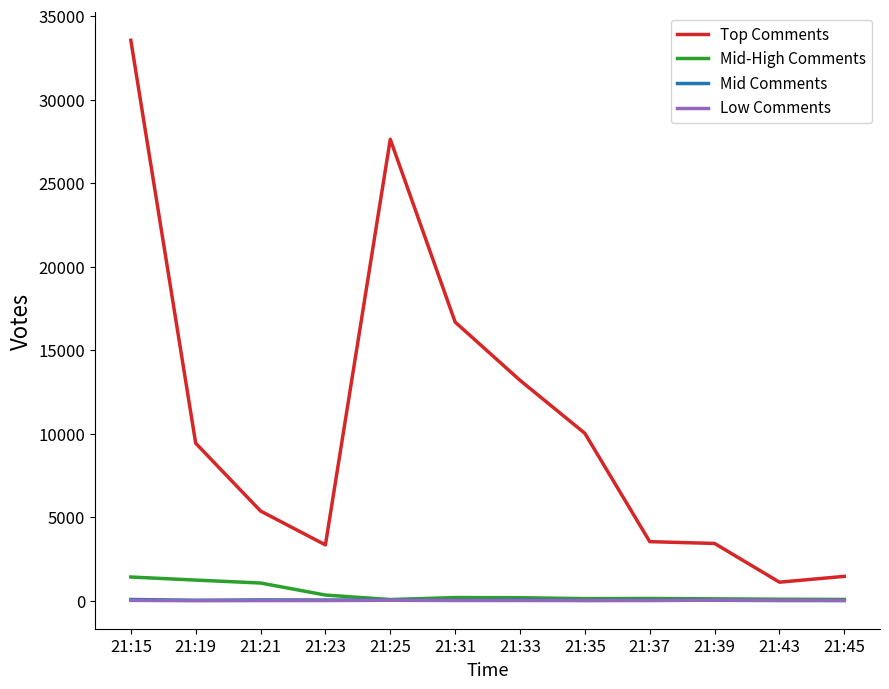

What is the lowest value of the Mid-High Comments series?

87